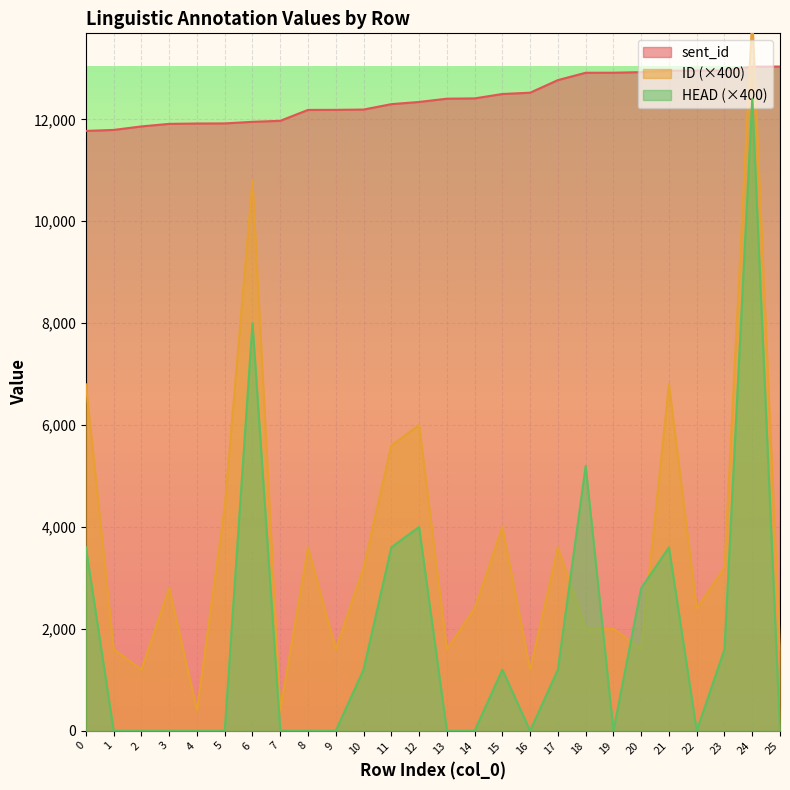

The HEAD series shows 0 at 4. True or false?

True